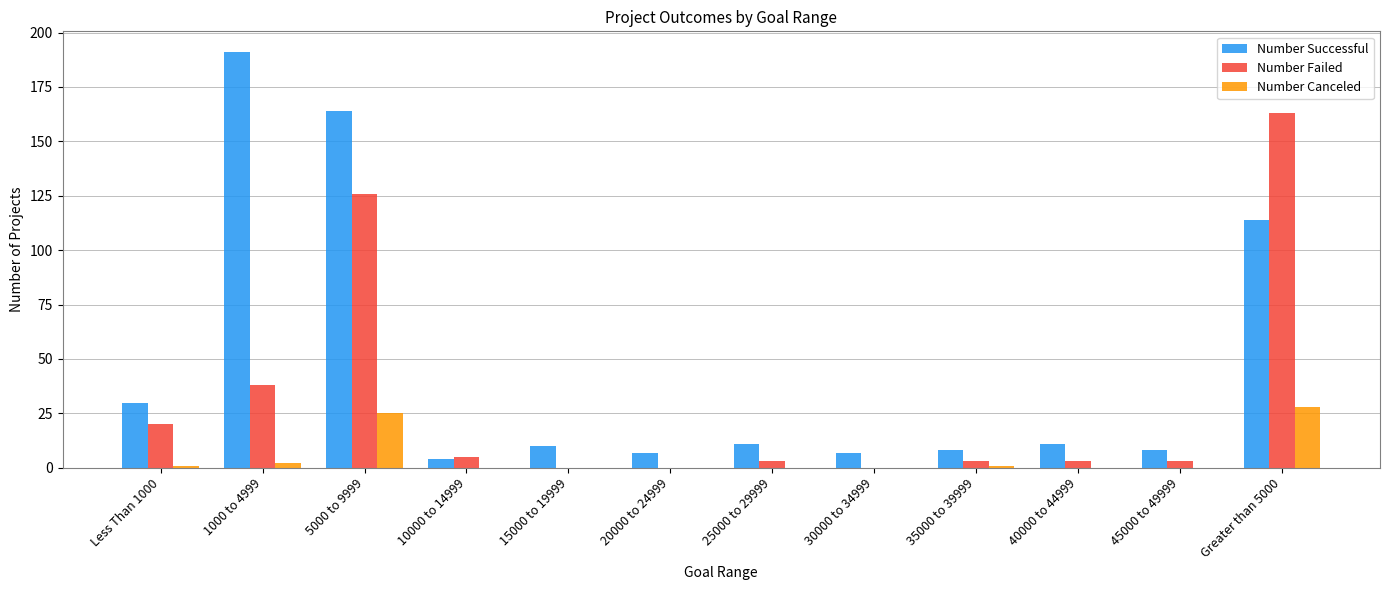

What is the greatest value displayed?

191